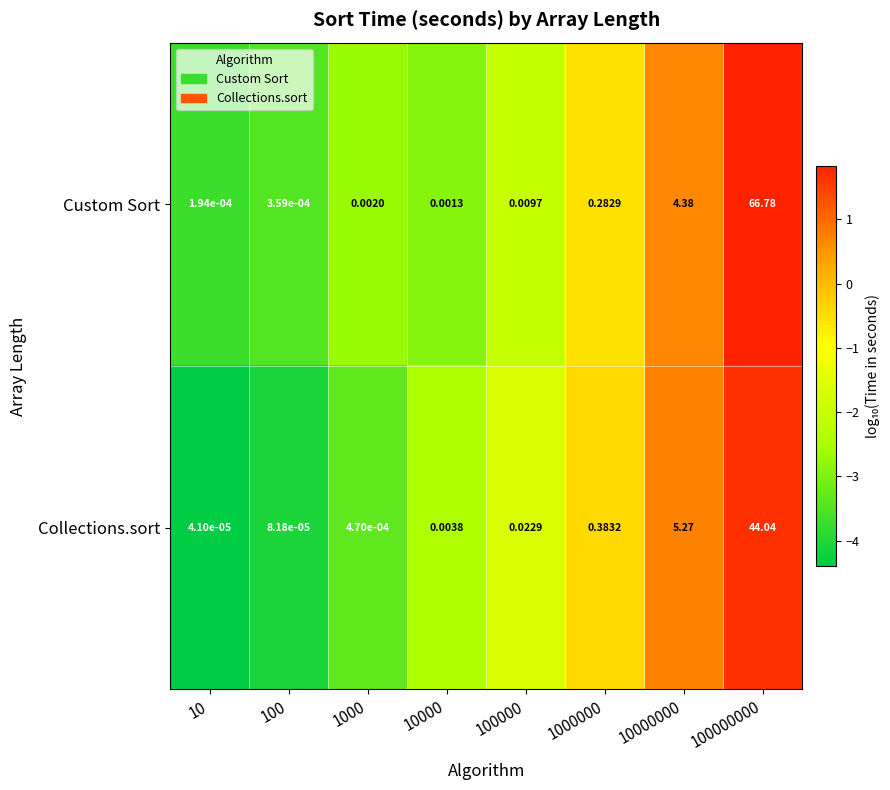

How many series are shown in this chart?

2